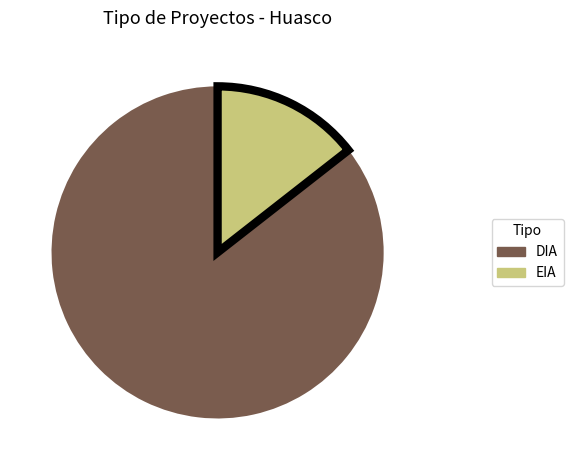

Between DIA and EIA, which is larger?

DIA